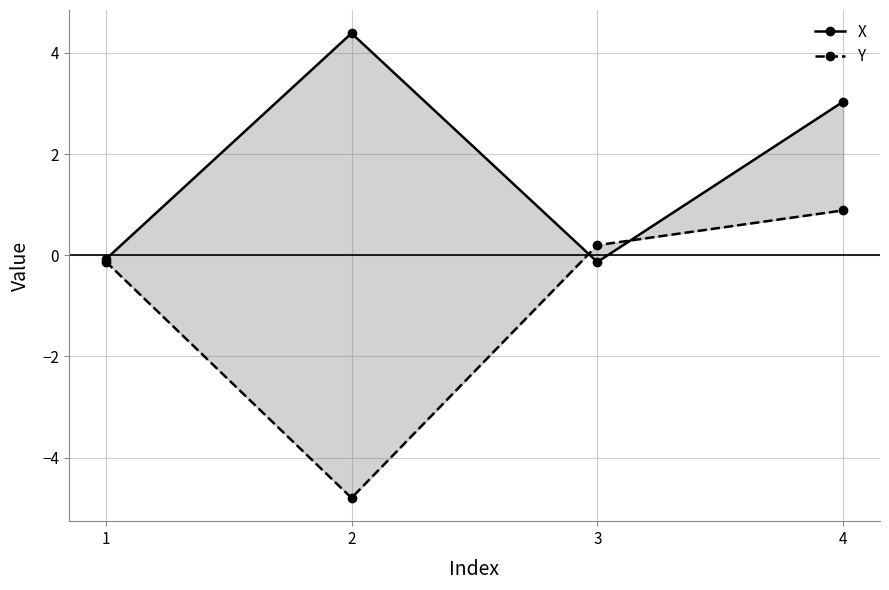

What is the smallest value displayed?

-4.8